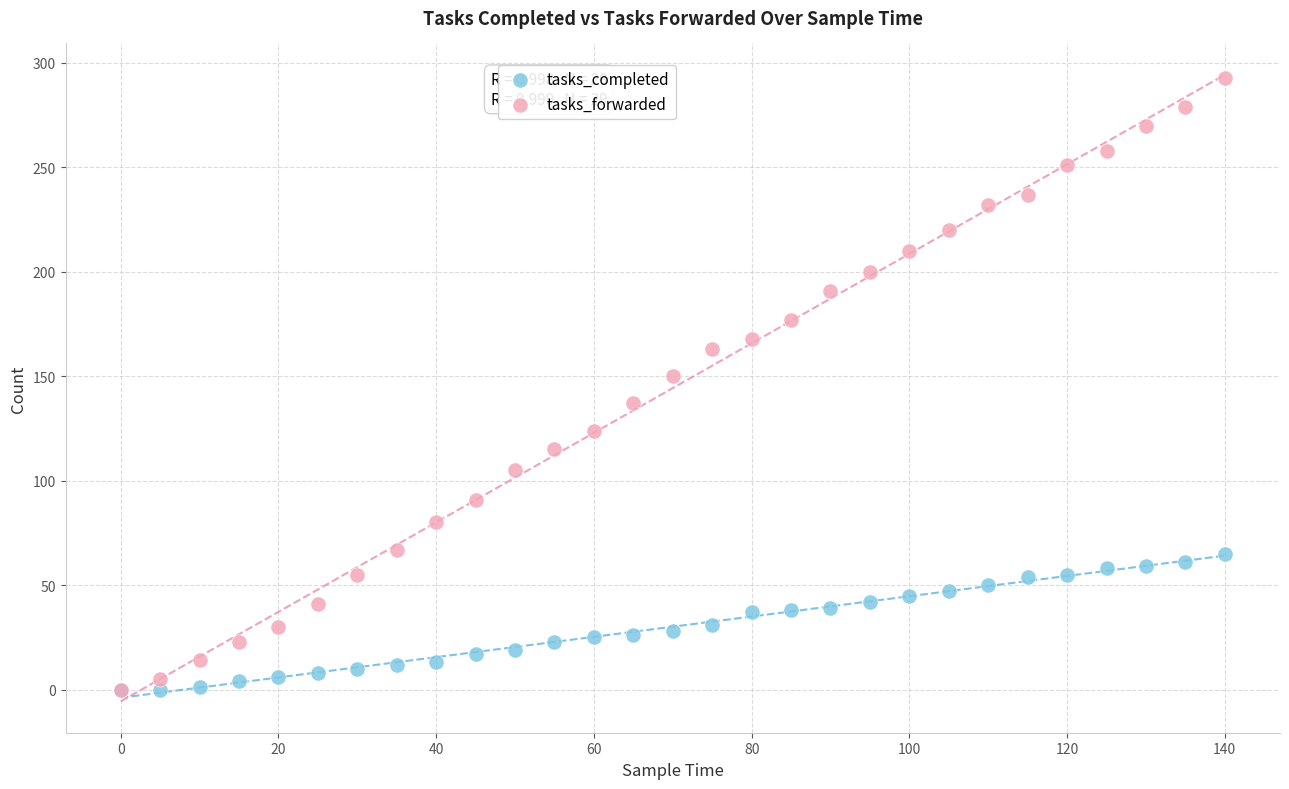

Which series has the largest Y range (max minus min)?

tasks_forwarded